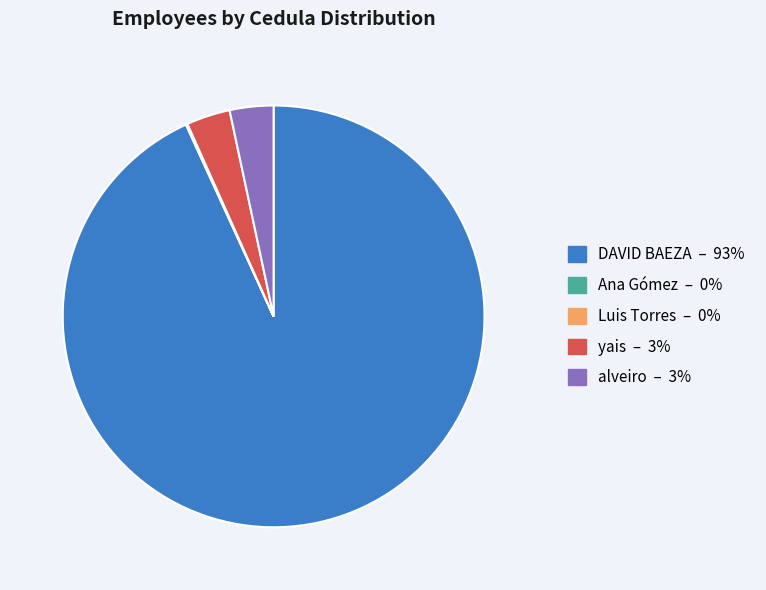

Which category has the biggest portion of the pie?

DAVID BAEZA